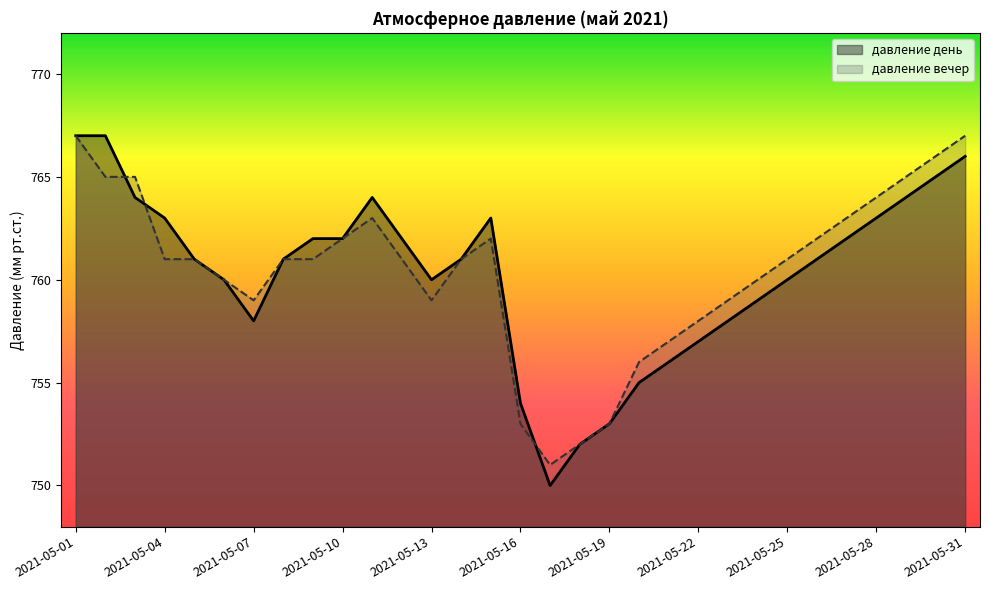

True or false: давление вечер has a value of 481 at 2021-05-02.

False